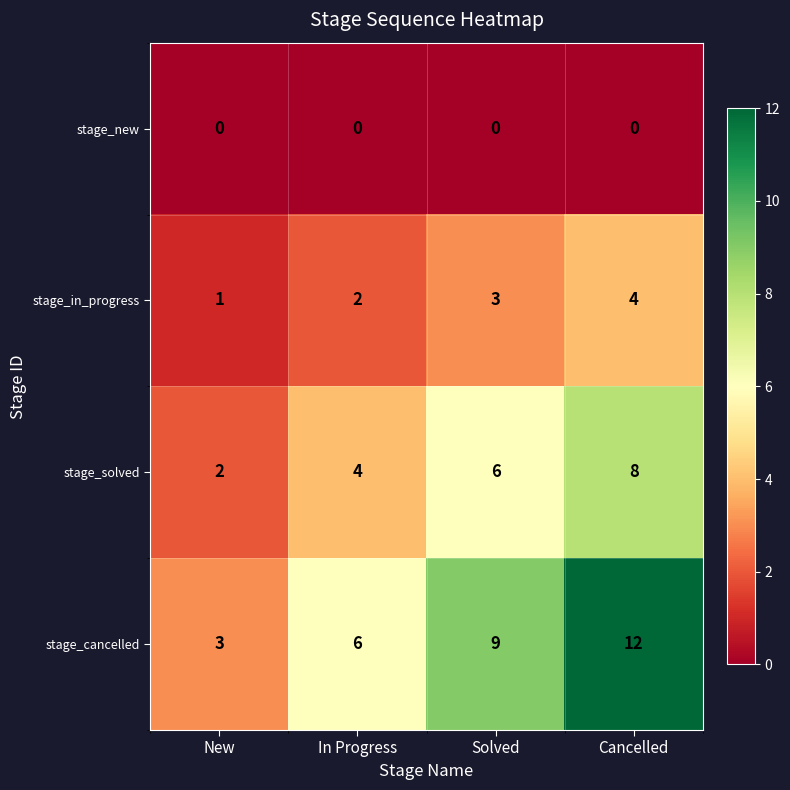

At which category is the sum across all series the highest?

Cancelled